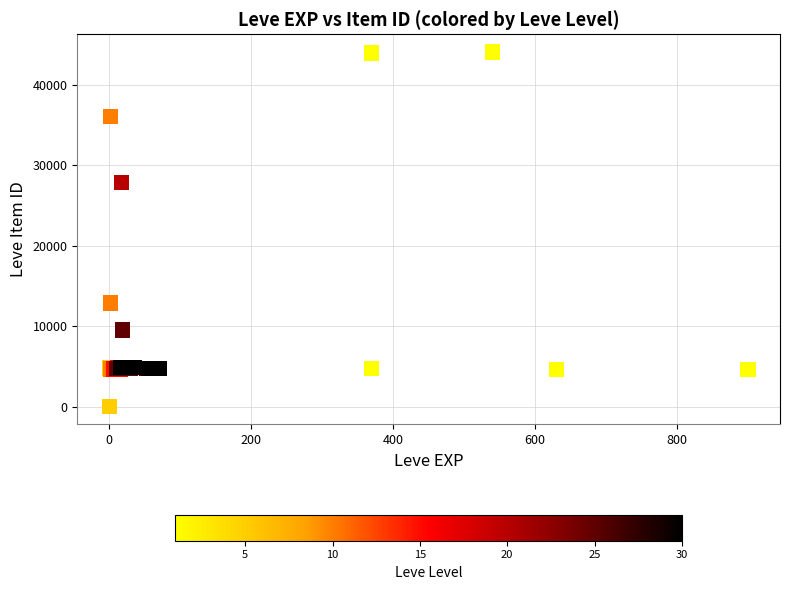

What Y value in the scatter plot is closest to 22048?

27884